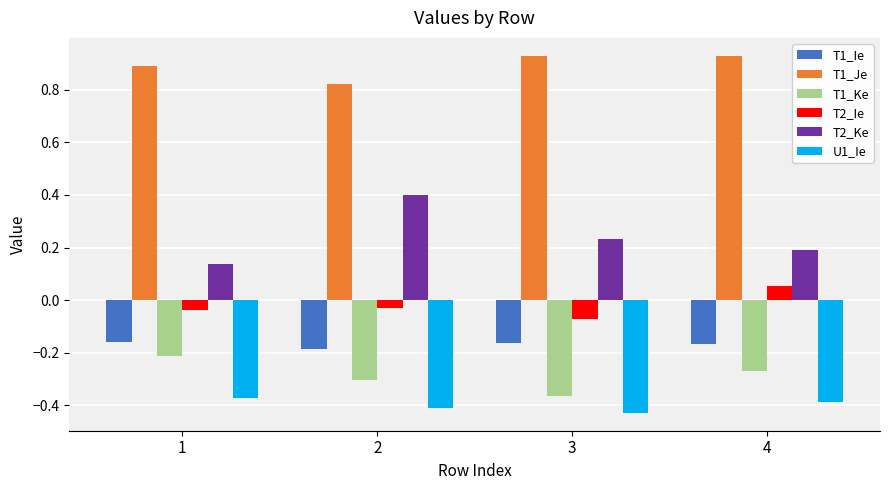

Which category has the highest value in the T2_Ke series?

2